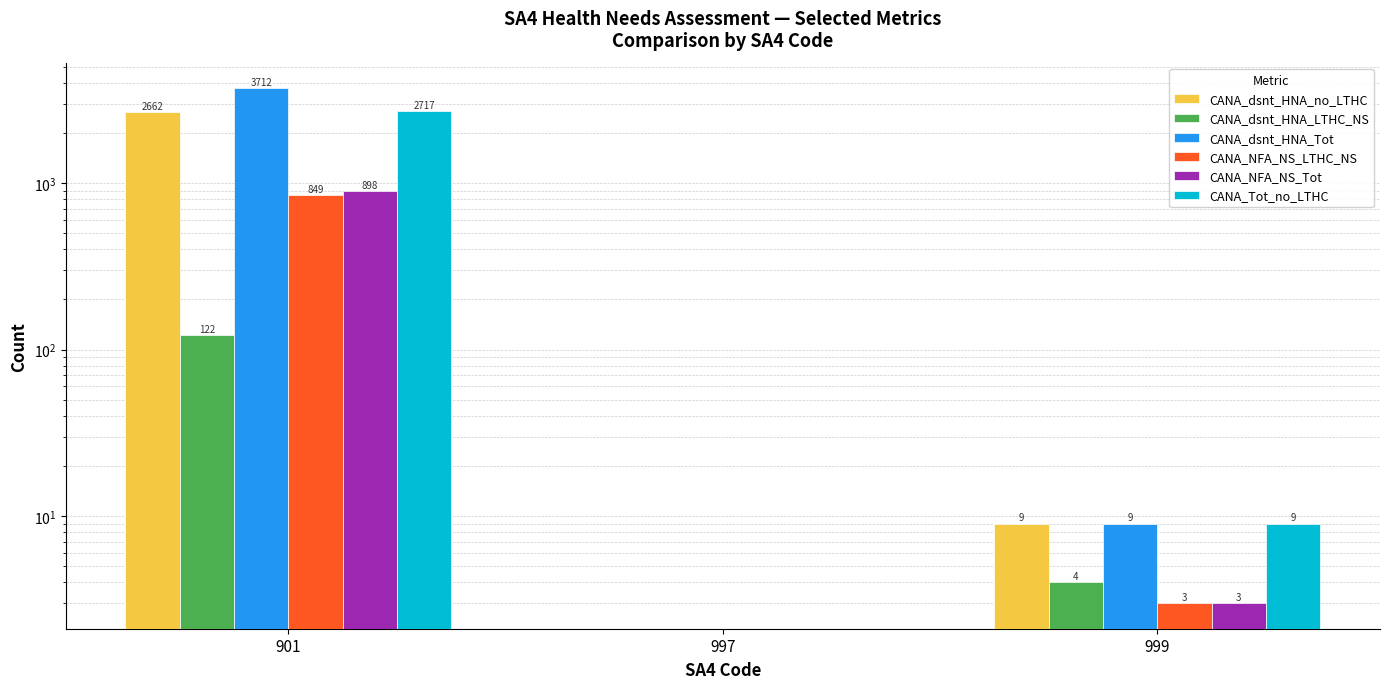

What are all the series names shown in the legend?

CANA_dsnt_HNA_no_LTHC, CANA_dsnt_HNA_LTHC_NS, CANA_dsnt_HNA_Tot, CANA_NFA_NS_LTHC_NS, CANA_NFA_NS_Tot, CANA_Tot_no_LTHC